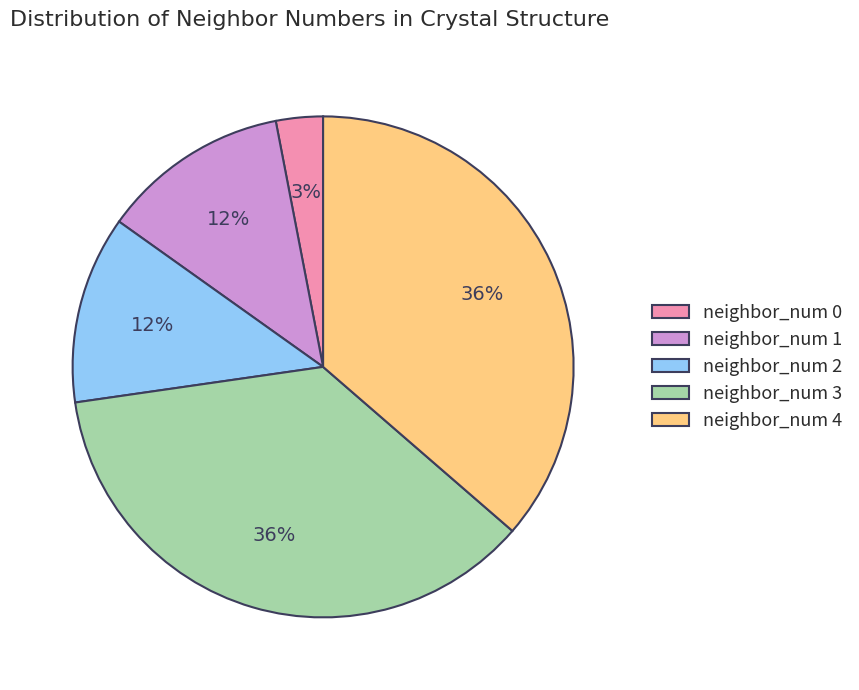

To the nearest percent, what percentage of the pie is neighbor_num 1?

12%